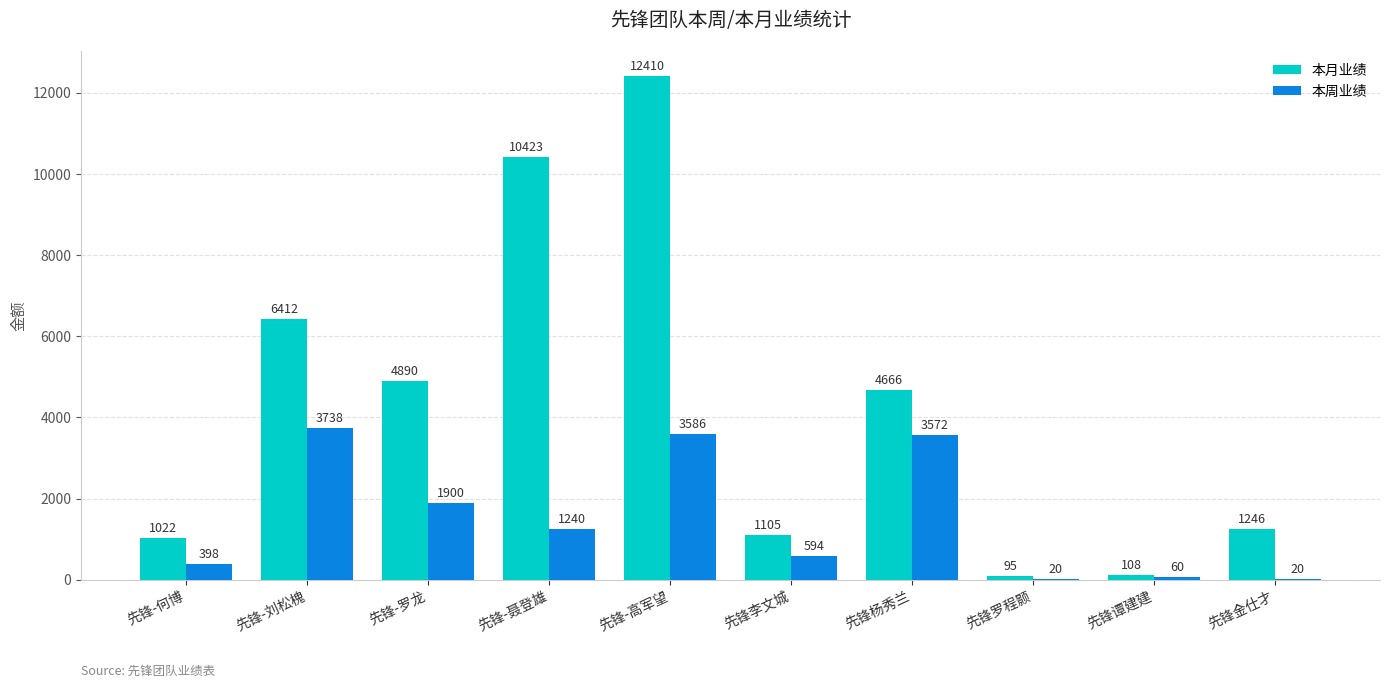

Reading right to left, transcribe all the data shown in this chart.

本月业绩: 先锋金仕才=1246	先锋谭建建=108	先锋罗程颢=95	先锋杨秀兰=4666	先锋李文城=1105	先锋-高军望=12410	先锋-聂登雄=10423	先锋-罗龙=4890	先锋-刘松槐=6412	先锋-何博=1022
本周业绩: 先锋金仕才=20	先锋谭建建=60	先锋罗程颢=20	先锋杨秀兰=3572	先锋李文城=594	先锋-高军望=3586	先锋-聂登雄=1240	先锋-罗龙=1900	先锋-刘松槐=3738	先锋-何博=398